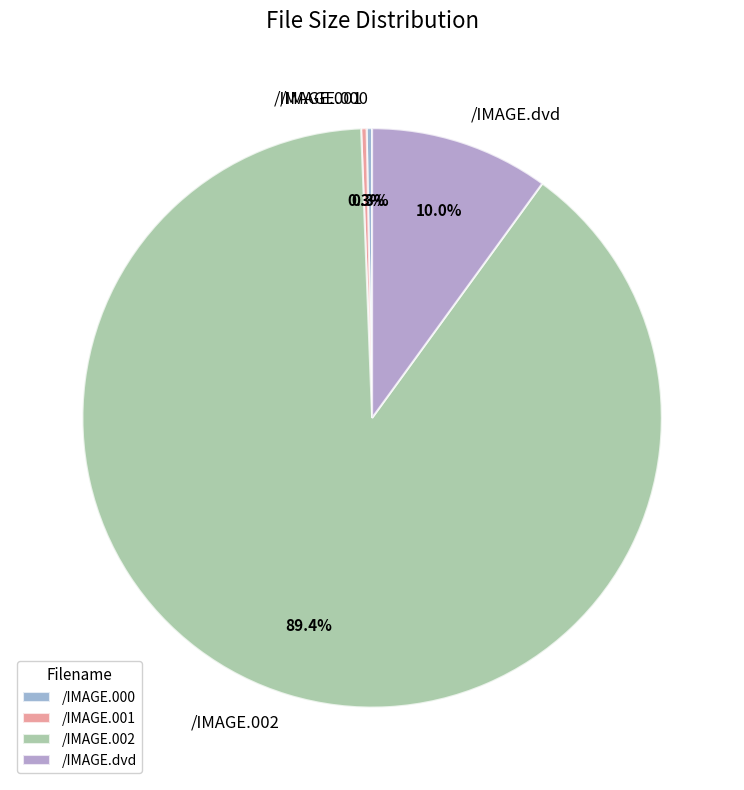

What is the largest slice in the pie chart?

/IMAGE.002